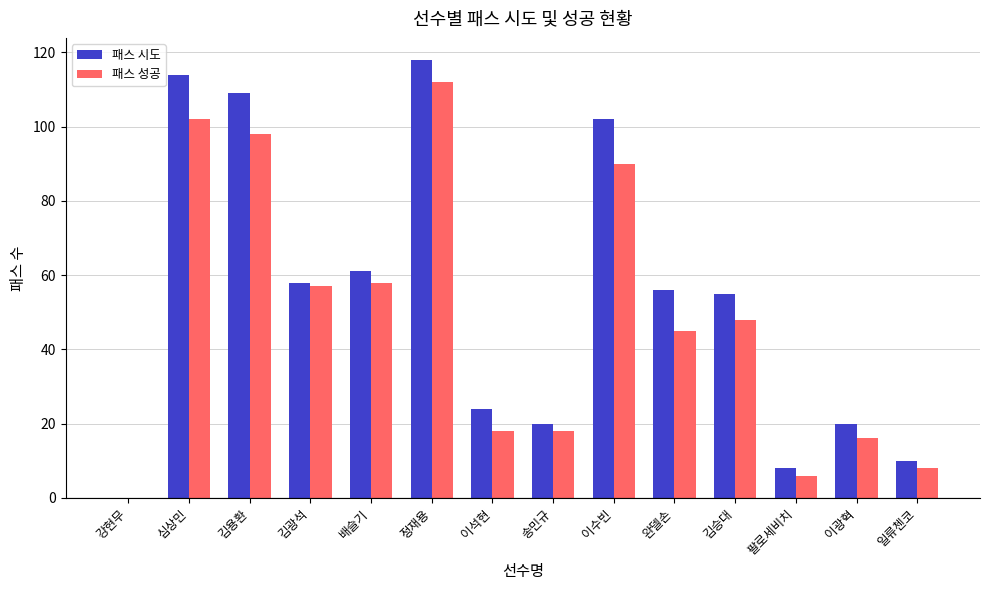

Which series has the largest total across all categories?

패스 시도